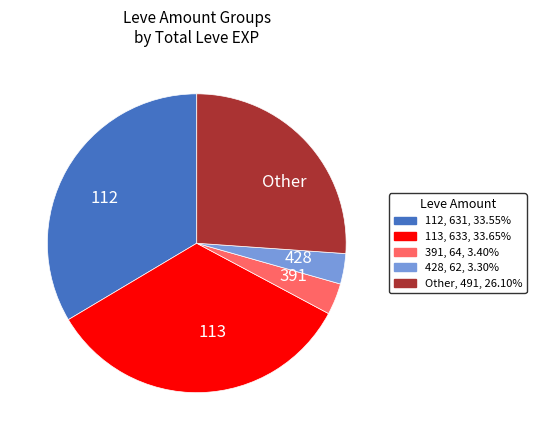

Between 391 and Other, which is larger?

Other